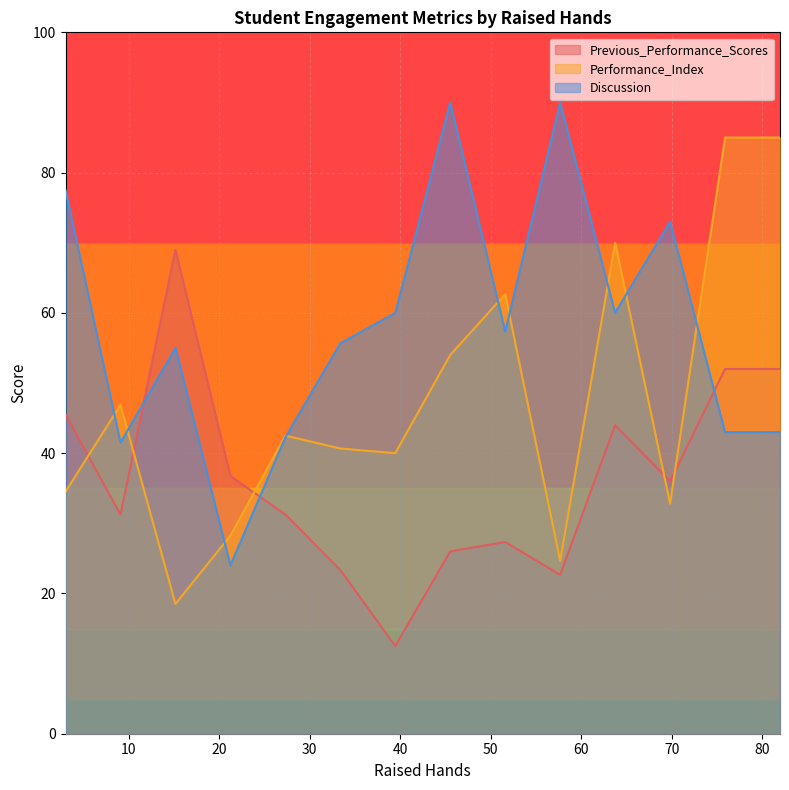

True or false: Performance_Index has more than 1 points higher than both neighbors.

True